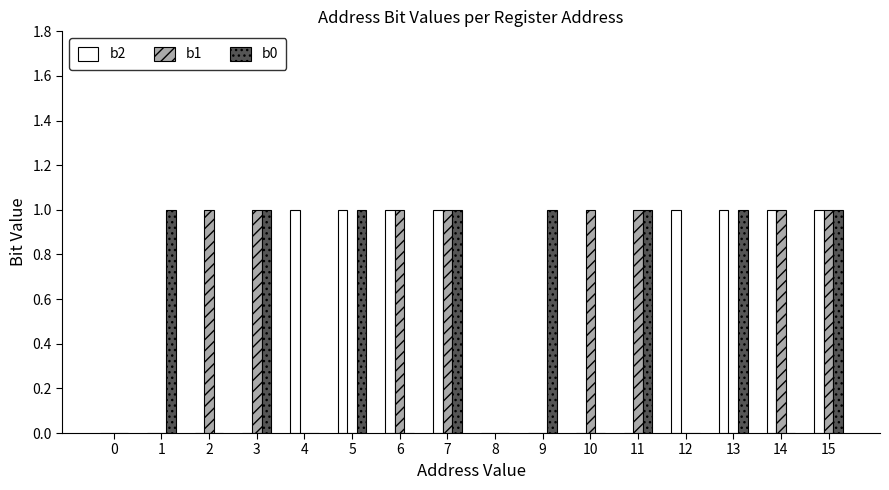

What is the sum of all b0 values?

8